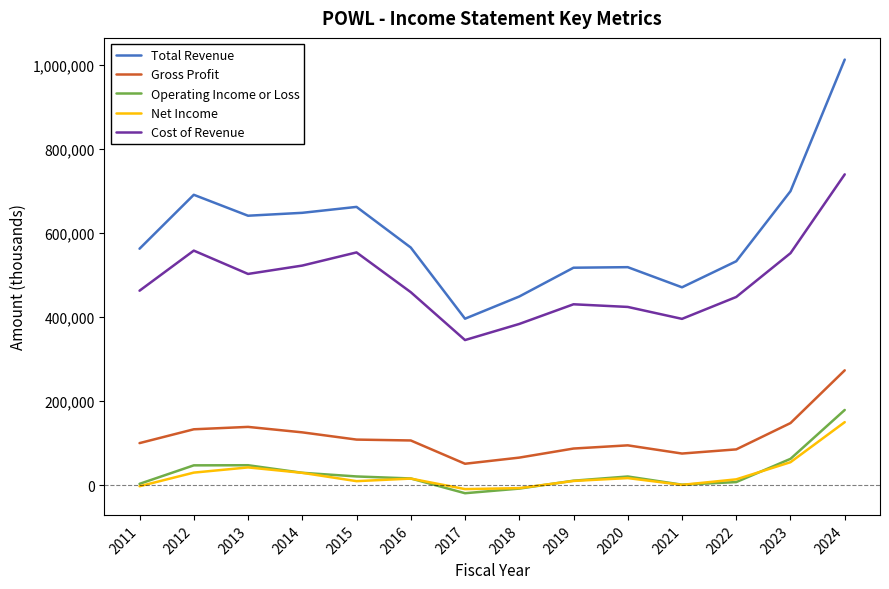

Which series has the widest spread of values?

Total Revenue